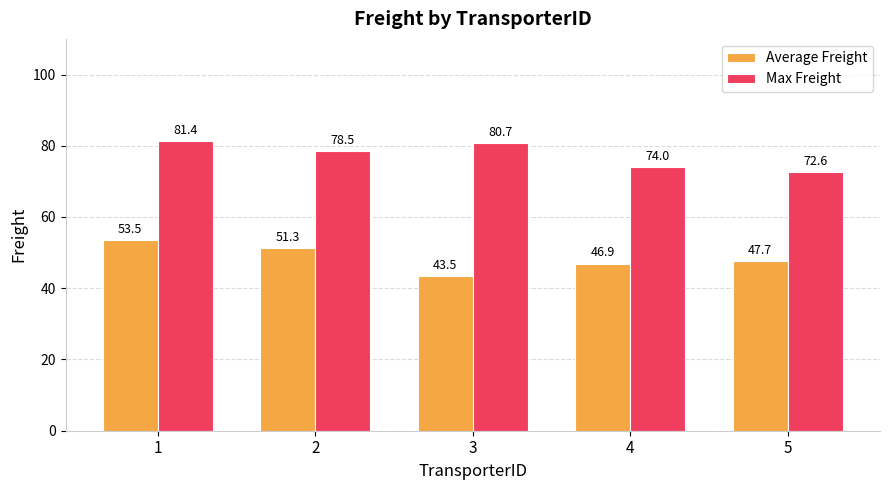

Which series has the largest range (max minus min)?

Average Freight